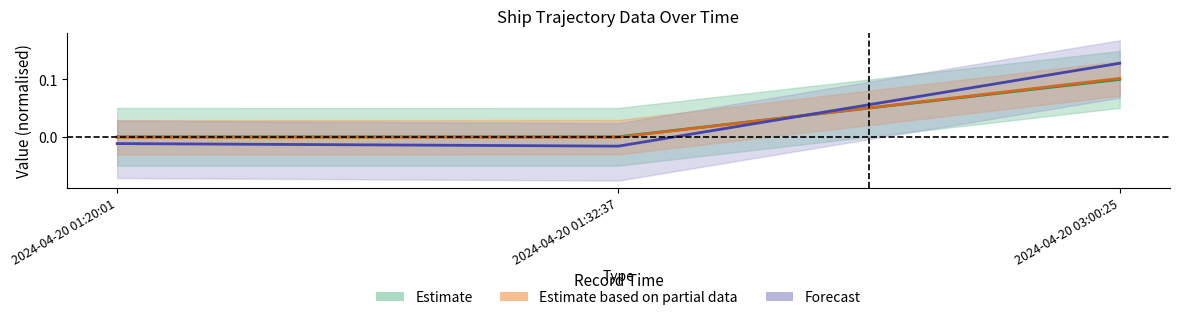

What is the sum of the SOG values at 2024-04-20 03:00:25 and 2024-04-20 01:20:01?

0.1